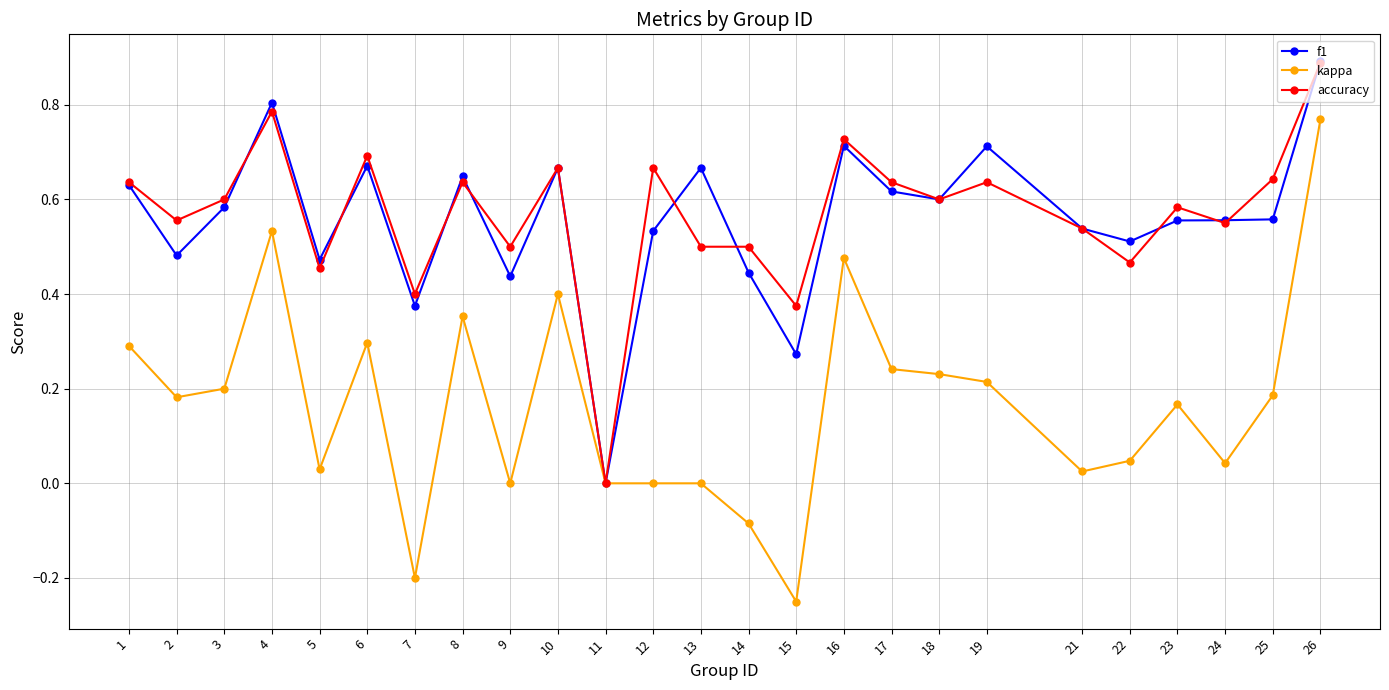

What is the value of the accuracy point at the 25th from the left?

0.9